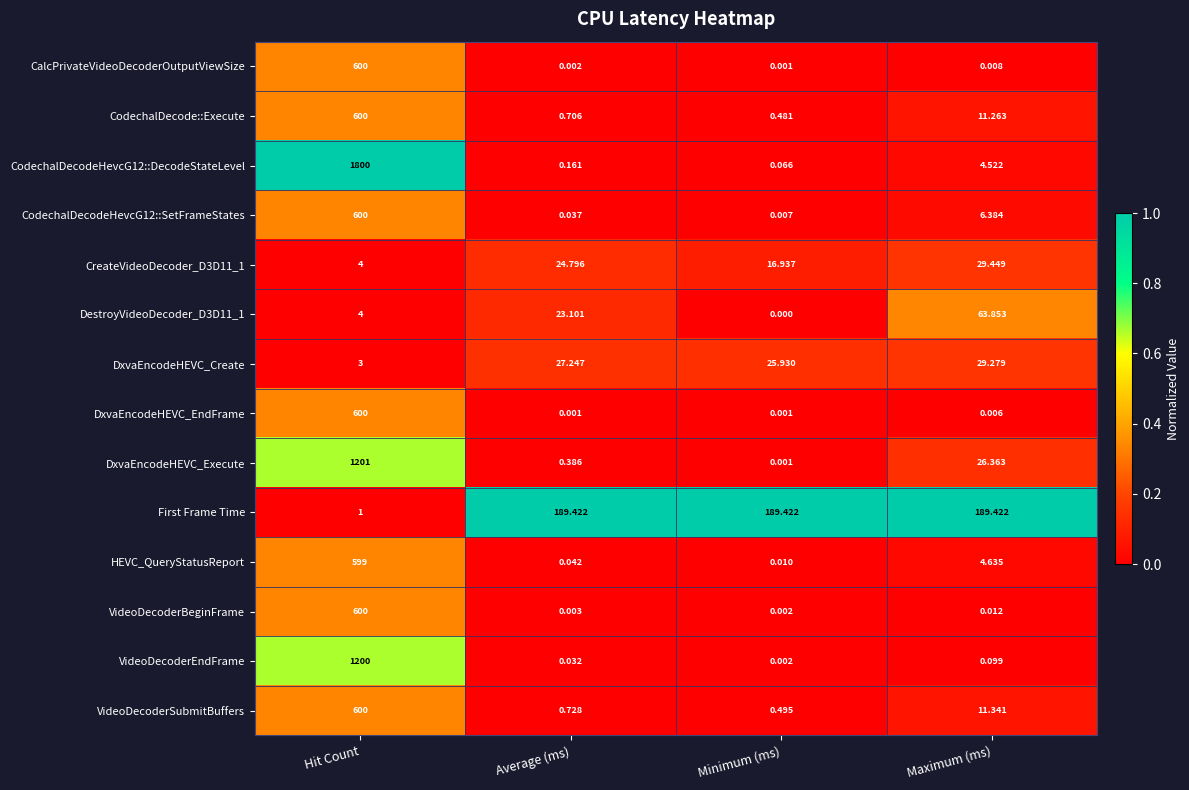

What is the difference between the highest and lowest values at Average (ms)?

189.4